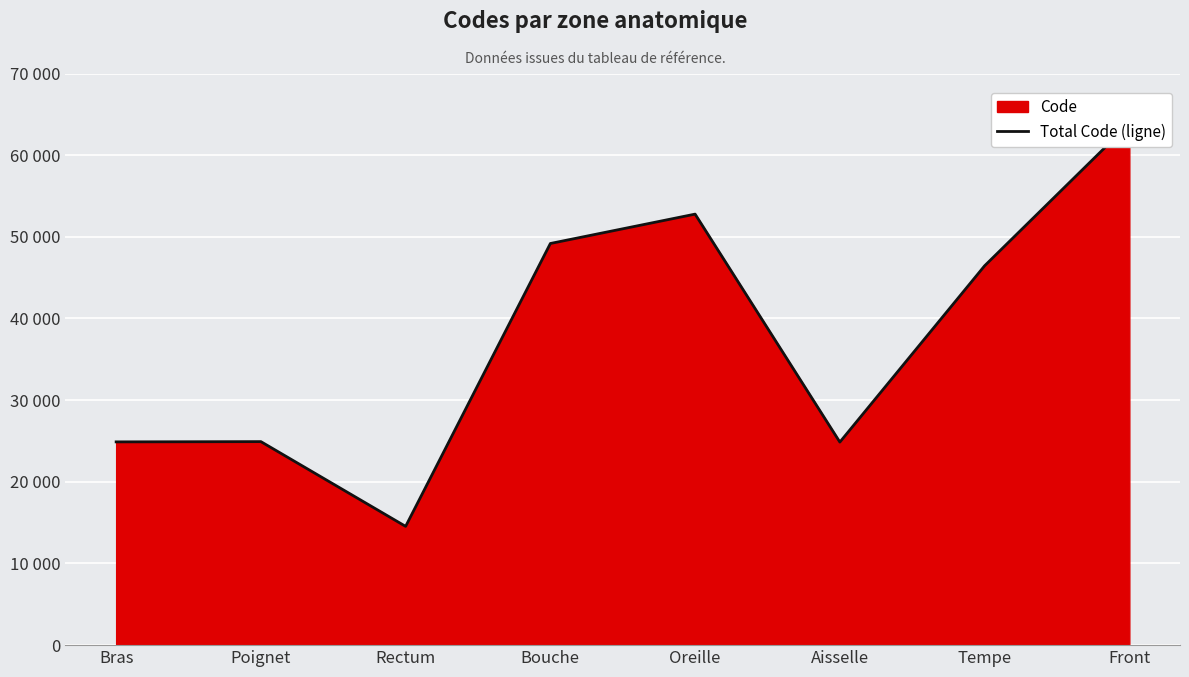

At which category does the data reach its first local valley?

Rectum